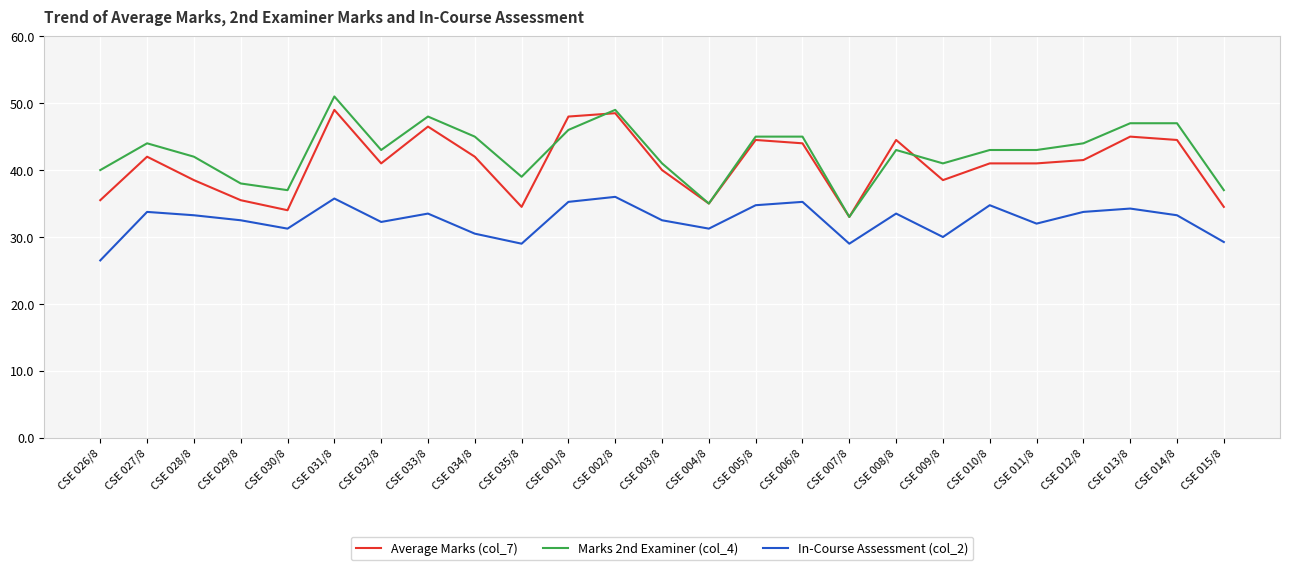

What is the highest value of the In-Course Assessment (col_2) series?

36.0